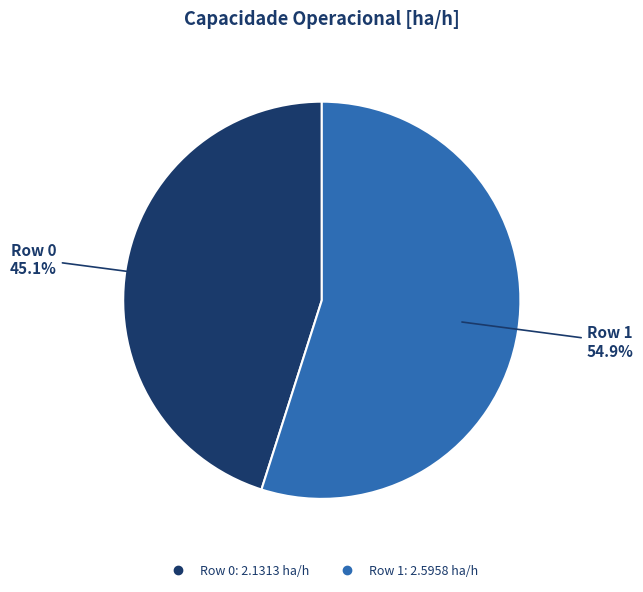

The Row 1 slice represents 69% of the pie. True or false?

False